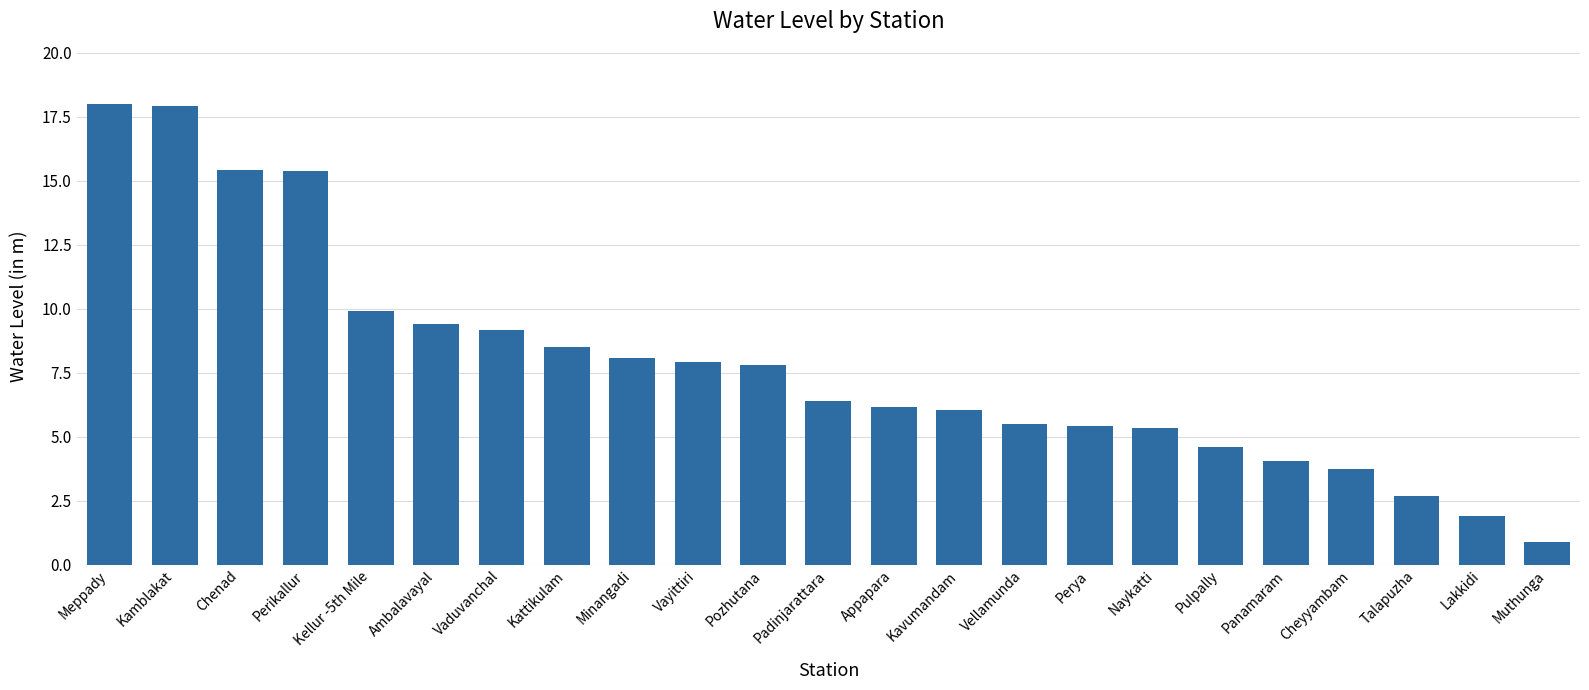

What is the average value?

7.8